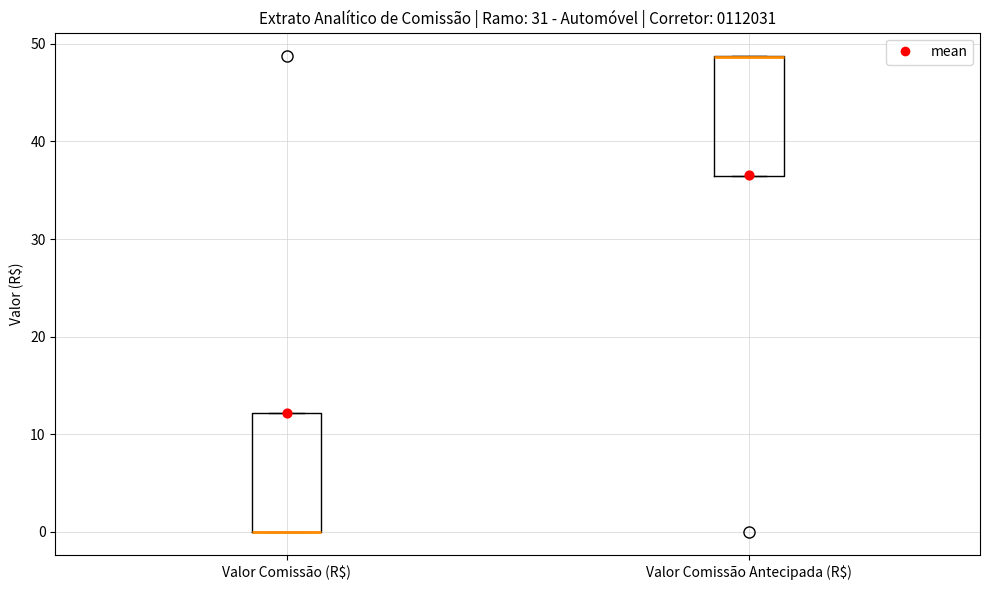

Where is the upper edge of the box for Valor Comissão Antecipada (R$) on the y-axis? The values are not printed on the chart, so give them approximately, as read against the axis.

49